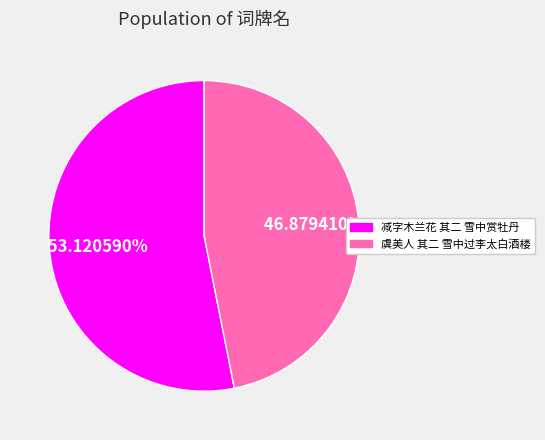

Which category has the biggest portion of the pie?

减字木兰花 其二 雪中赏牡丹